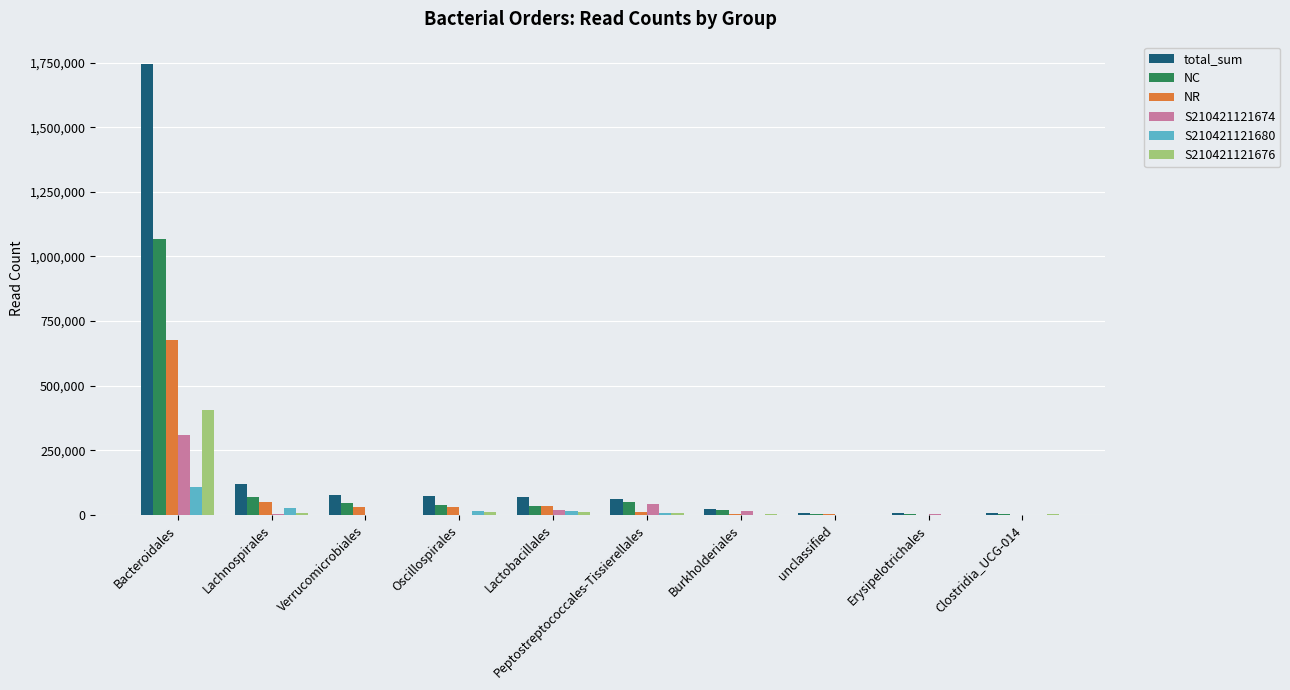

What is the total value across all series at Erysipelotrichales?

18764